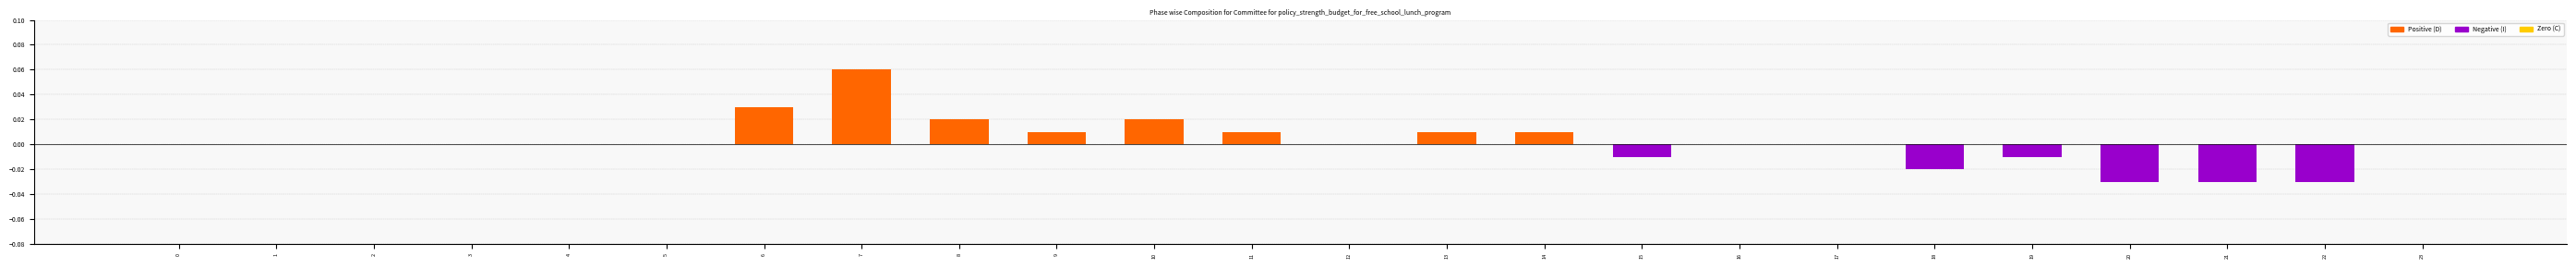

Are the bars horizontal?

No